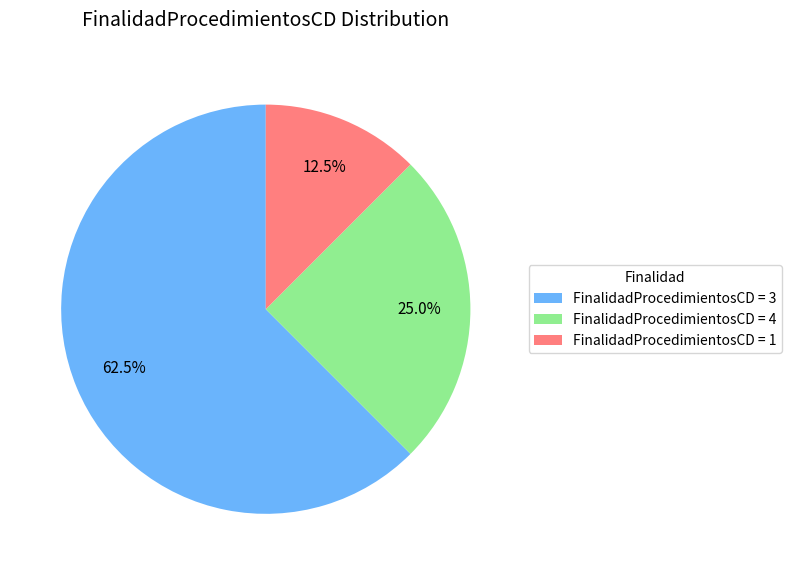

What percentage do FinalidadProcedimientosCD = 1 and FinalidadProcedimientosCD = 4 together represent?

37.5%